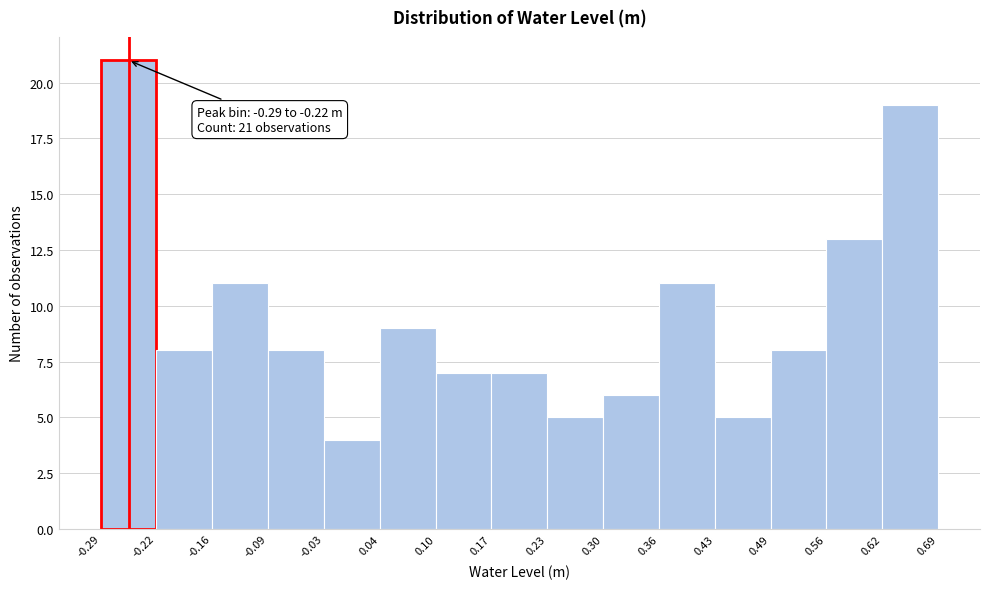

Which range on the x-axis has the tallest bar?

-0.29 to -0.22